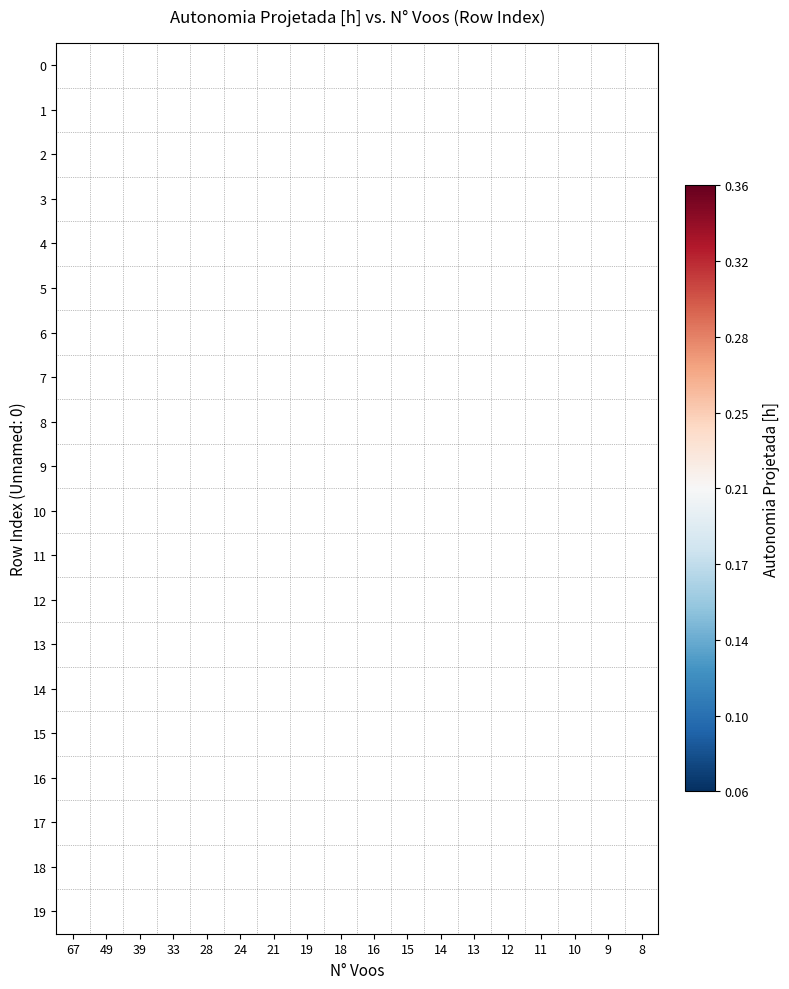

Rank the series by their average value, from highest to lowest.

0, 1, 2, 3, 4, 5, 6, 7, 8, 9, 10, 11, 12, 13, 14, 15, 16, 17, 18, 19